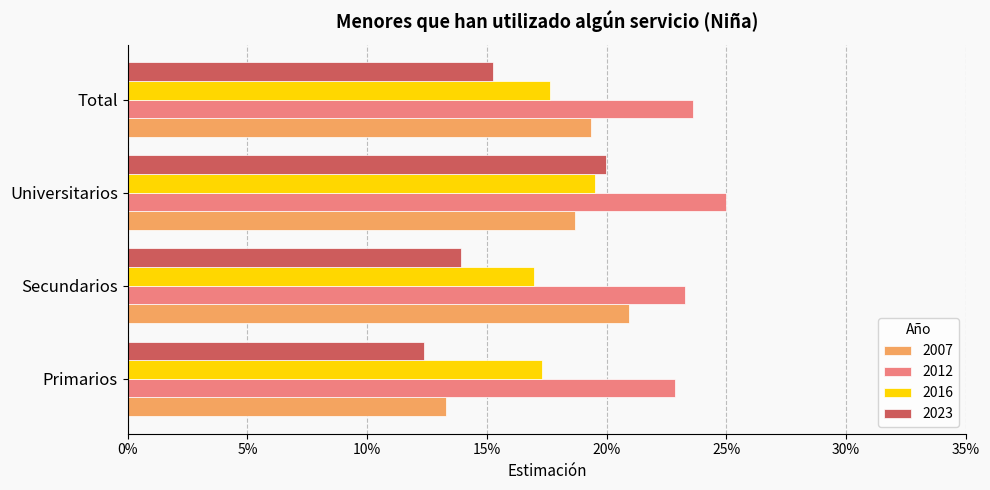

Where is 2007 nearest to the value 0?

Primarios